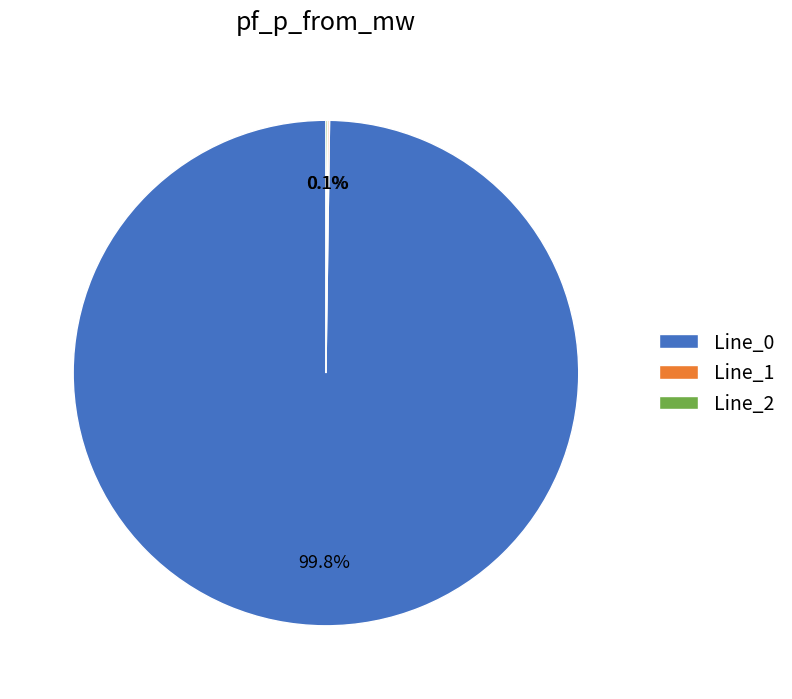

Is Line_0 the majority of the pie?

Yes